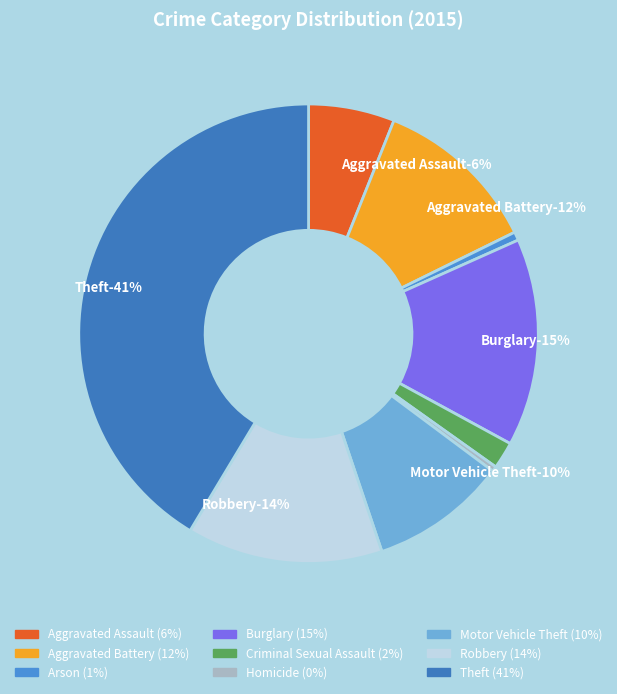

The Motor Vehicle Theft slice represents 18% of the pie. True or false?

False